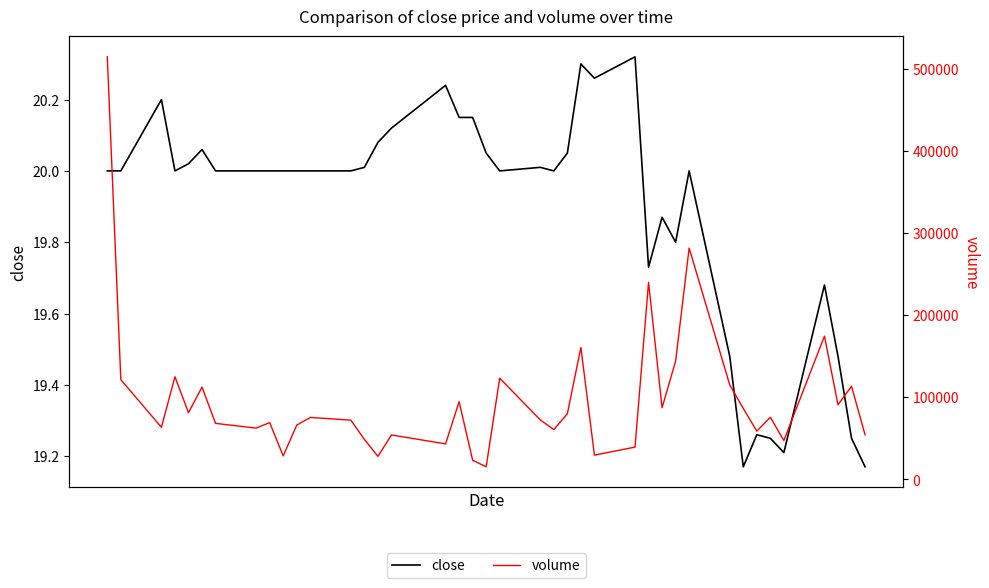

What is the maximum value shown in the chart?

514500.0